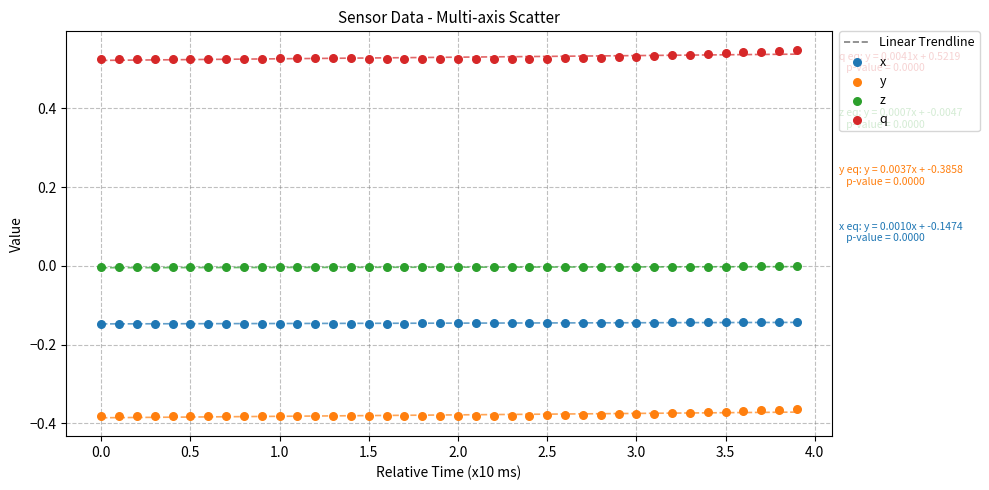

Which series contains the highest Y value?

q